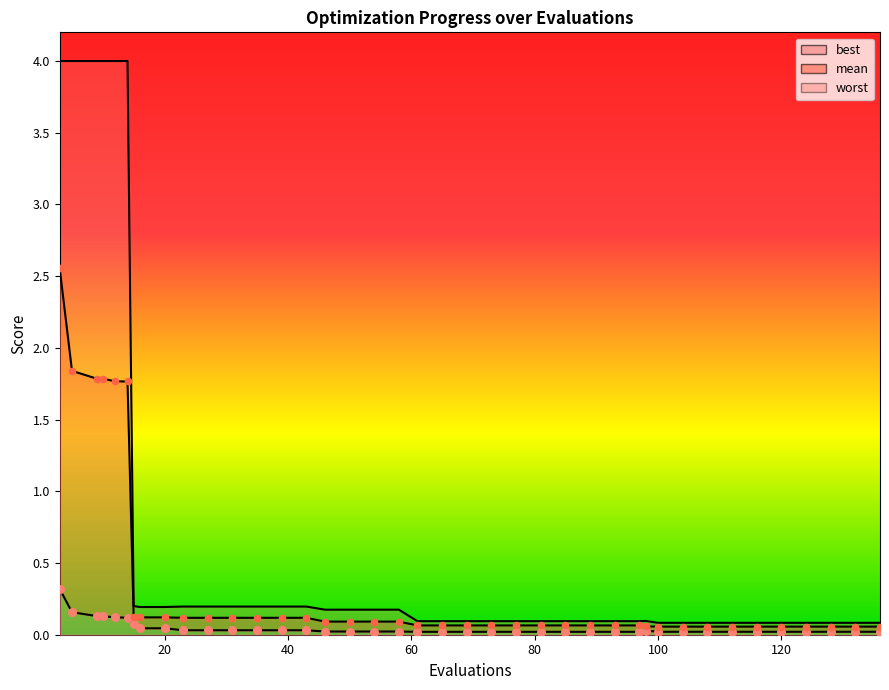

Which series reaches the maximum Y coordinate?

worst